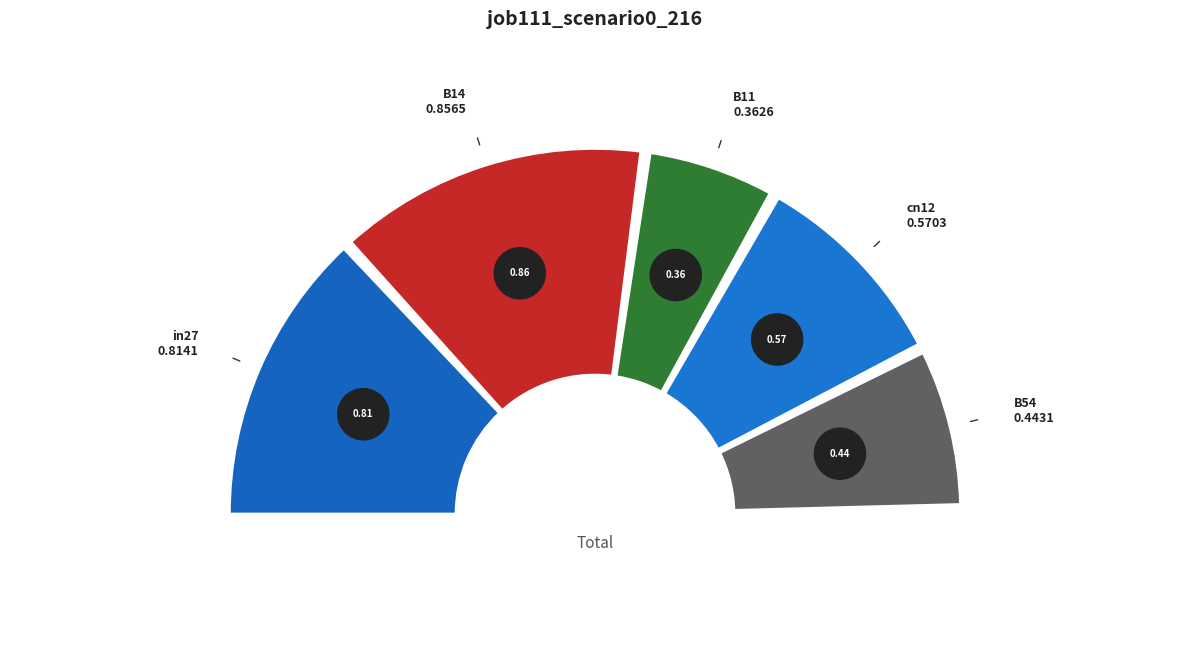

Is there any slice that represents more than half of the pie?

No